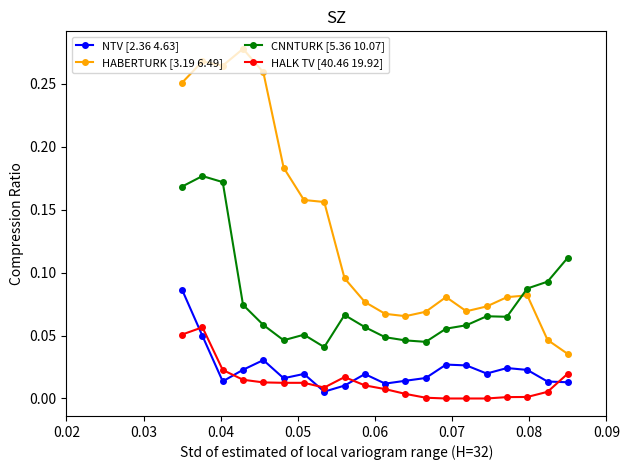

Which series has the largest total across all categories?

HABERTURK [3.19 6.49]